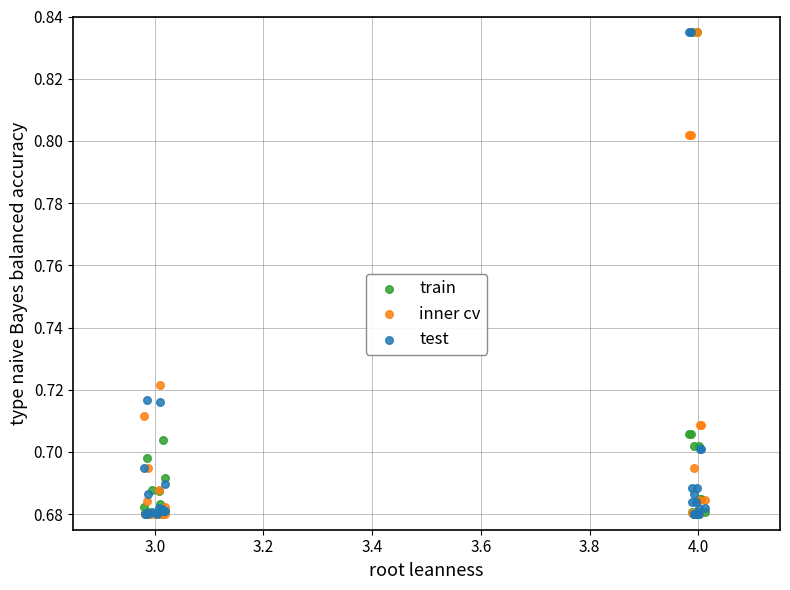

What are all the series names shown in the legend?

train, inner cv, test